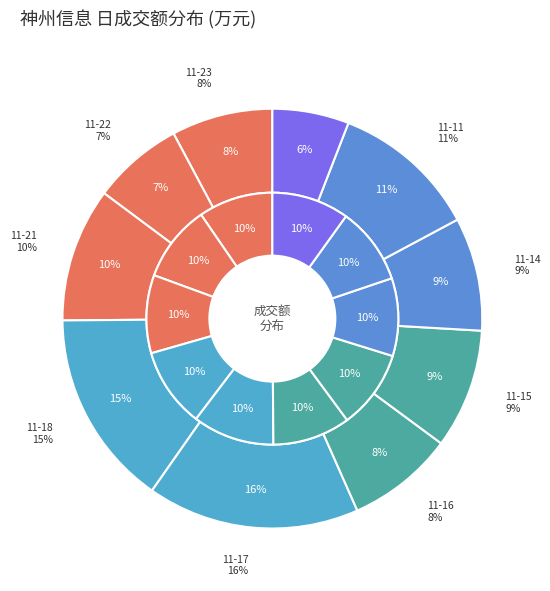

Is it true that 2022-11-11 is 11% of the pie?

True